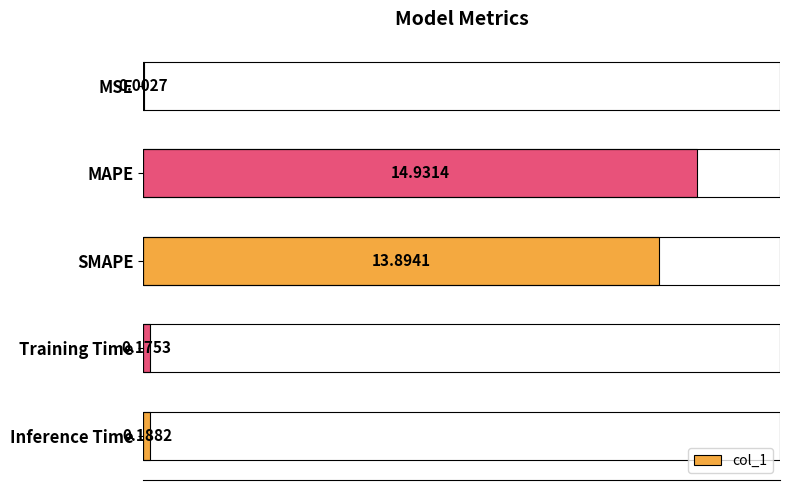

Where is the data nearest to the value 7?

Inference Time